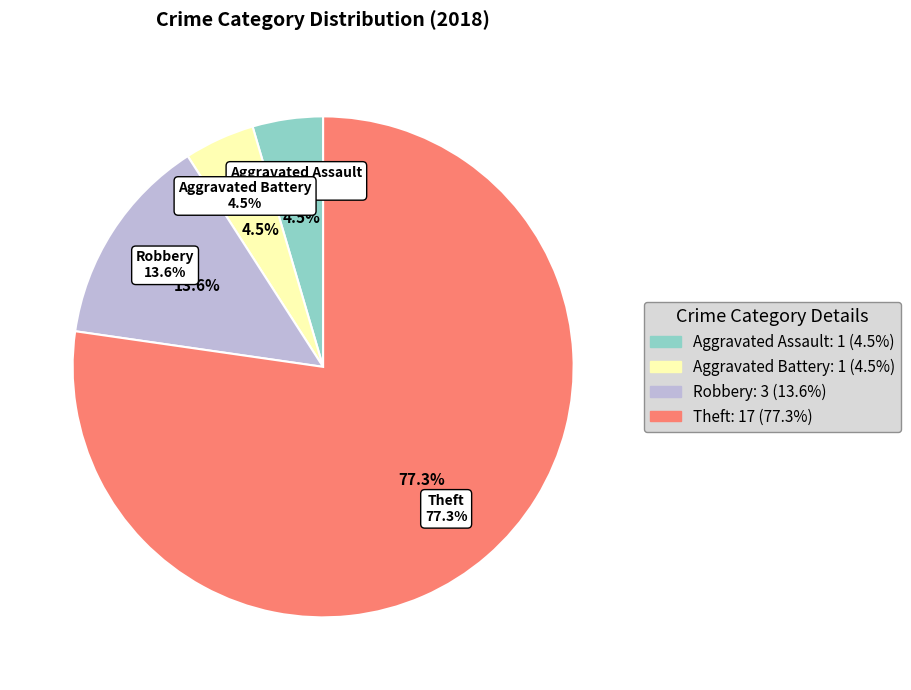

To the nearest percent, what is the combined percentage of Aggravated Assault and Aggravated Battery?

9%